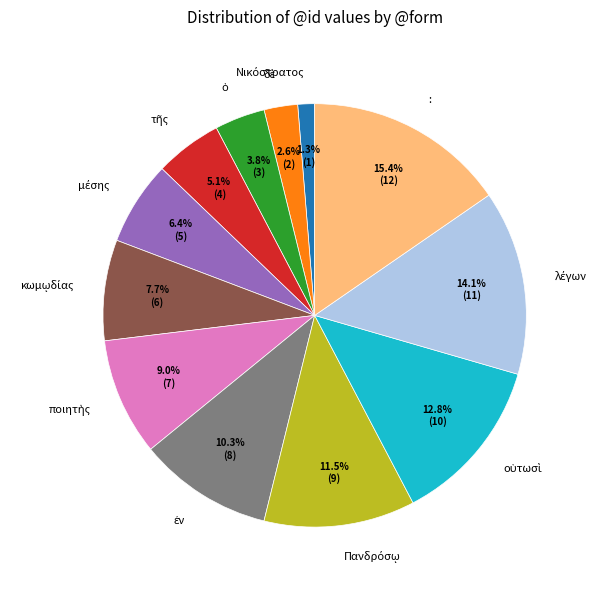

Is there any slice that represents more than half of the pie?

No